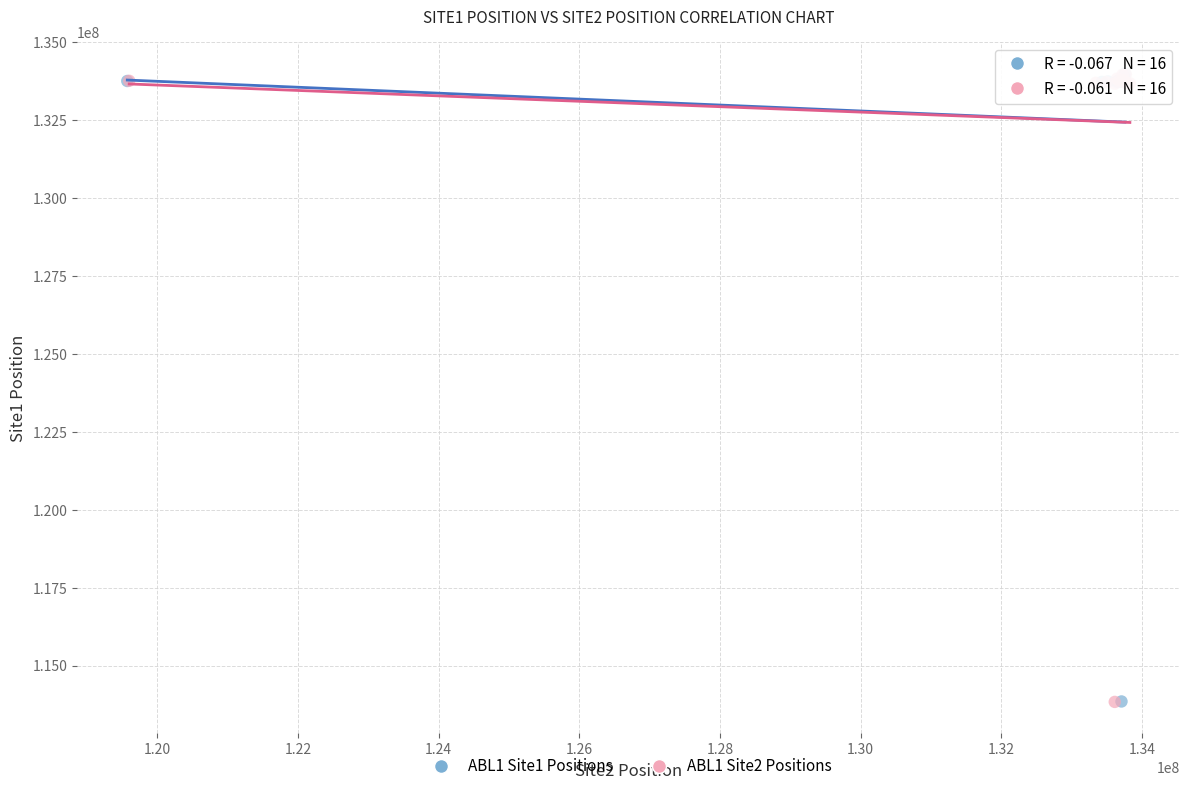

What are all the series names shown in the legend?

ABL1 Site1 Positions, ABL1 Site2 Positions